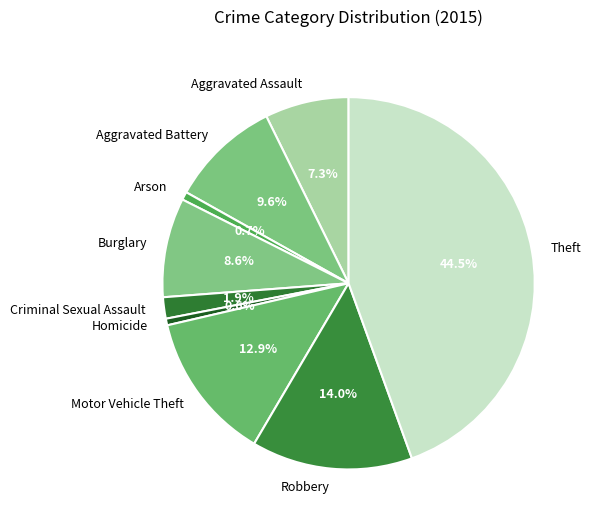

Which category has the biggest portion of the pie?

Theft